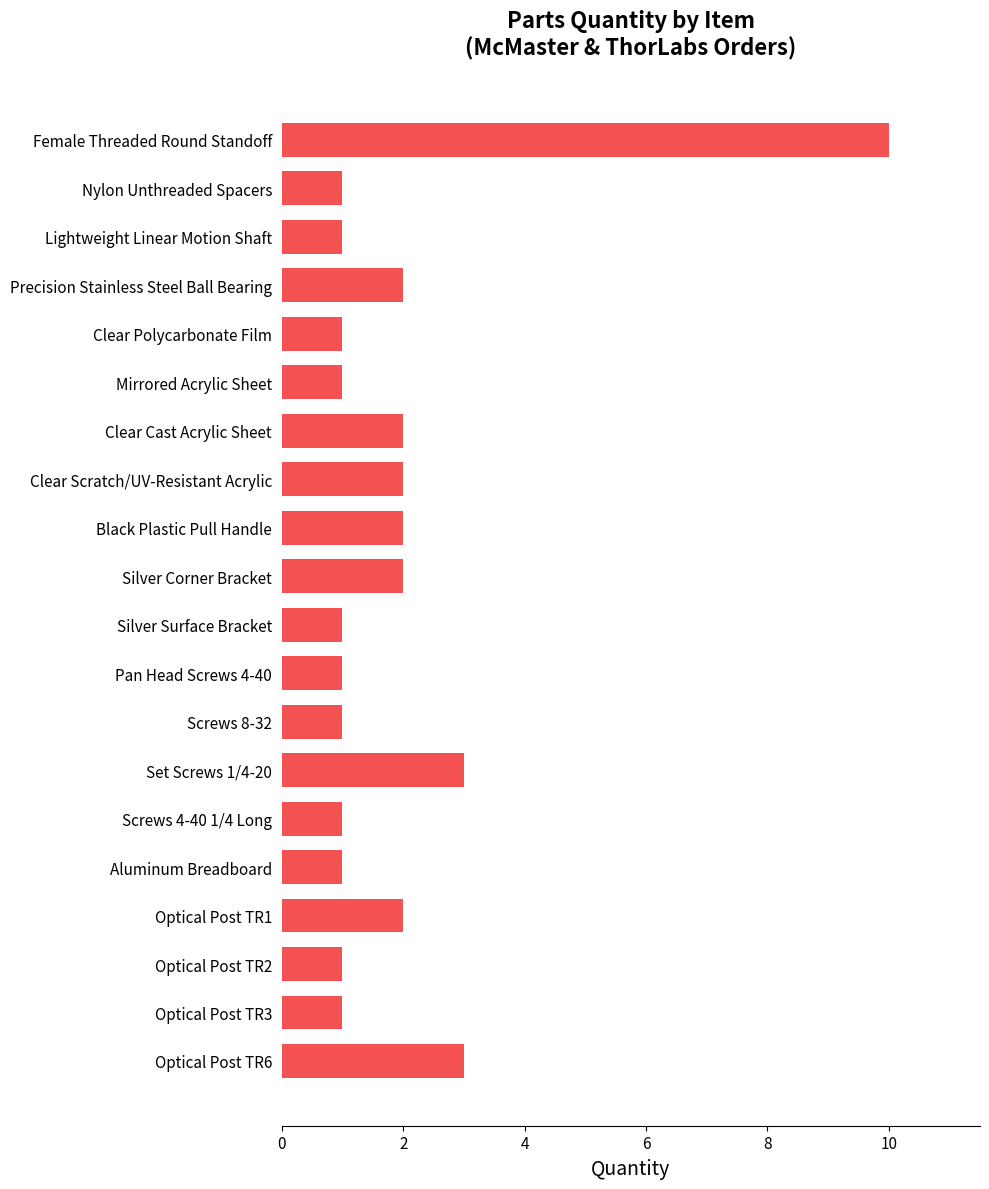

What is the change in value from Mirrored Acrylic Sheet to Set Screws 1/4-20?

+2